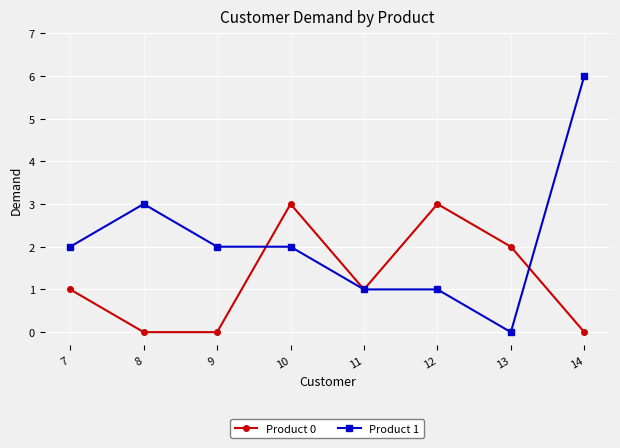

Where is Product 1 nearest to the value 3?

8